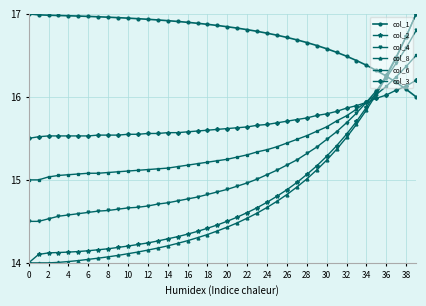

True or false: col_6 and col_1 cross at least once.

True